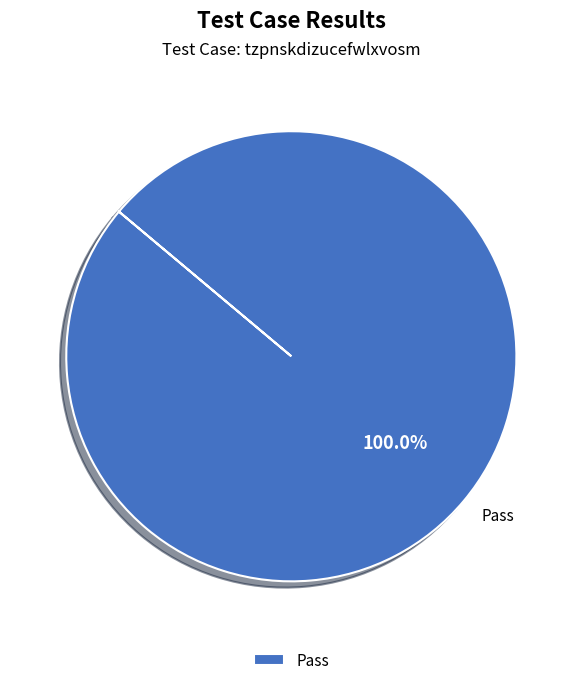

Rank the categories by value from highest to lowest.

Pass